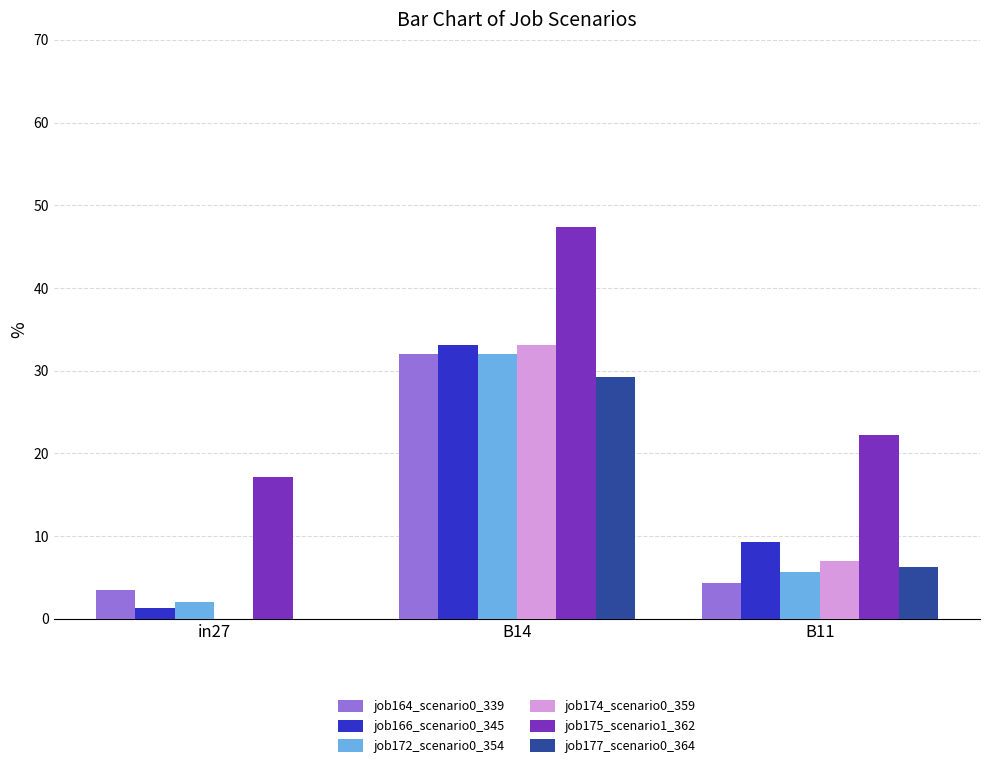

The value of job175_scenario1_362 at B11 is 9.1. True or false?

False